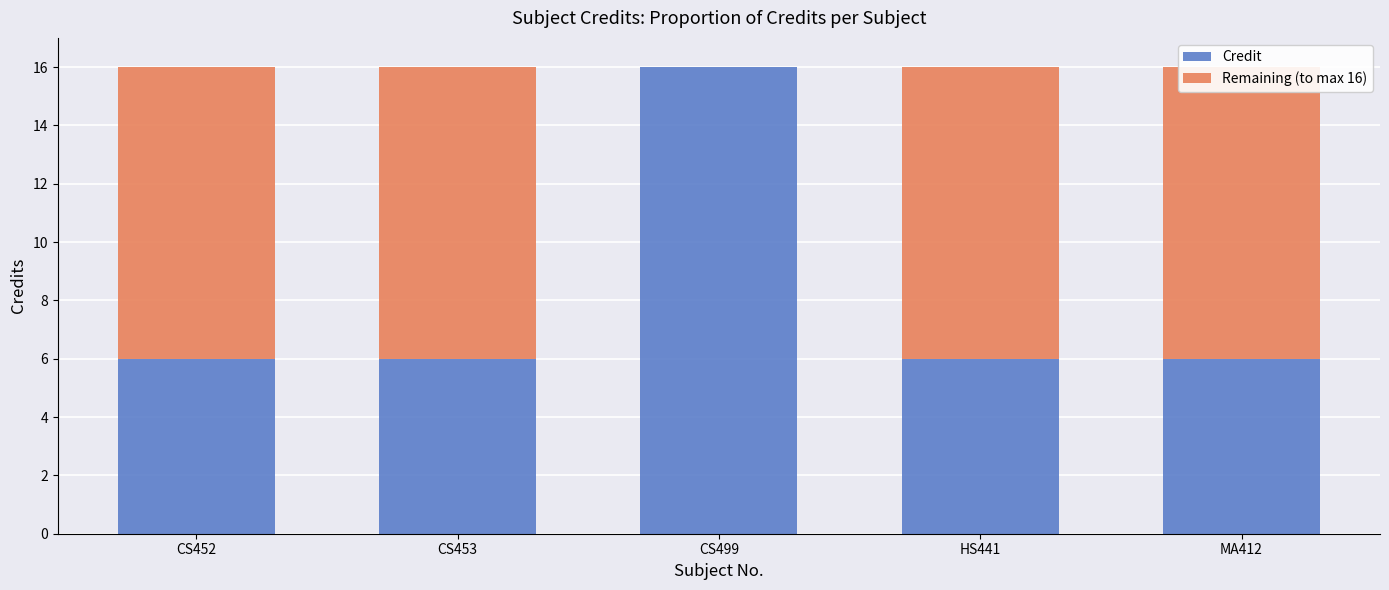

How many data points does each series have?

5